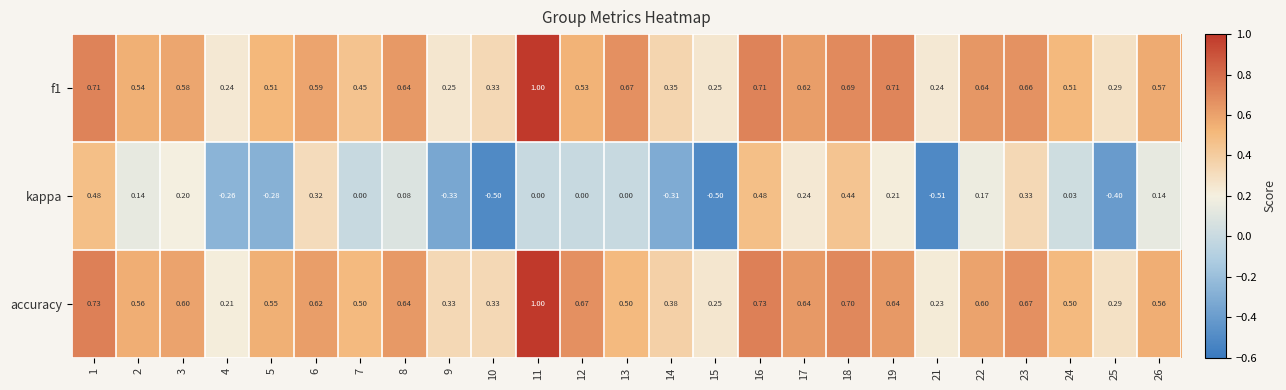

Is the value of kappa at 1 greater than the value of f1 at 13?

No